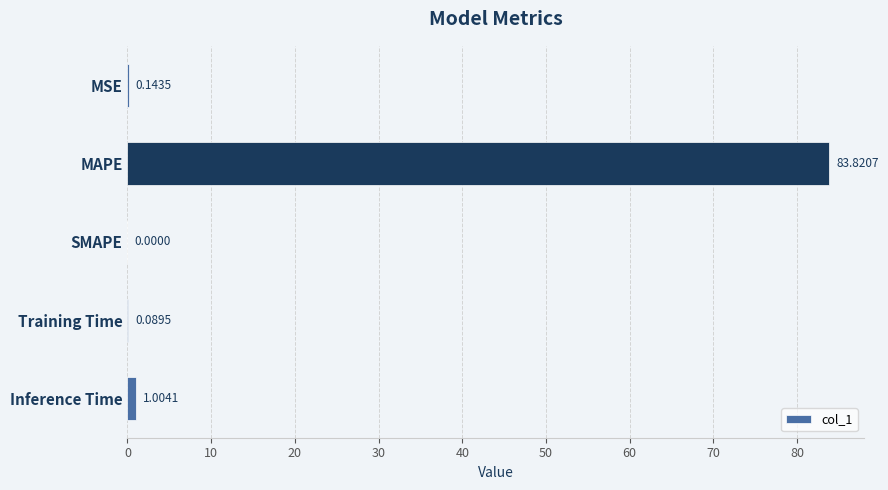

Count the number of categories in the chart.

5